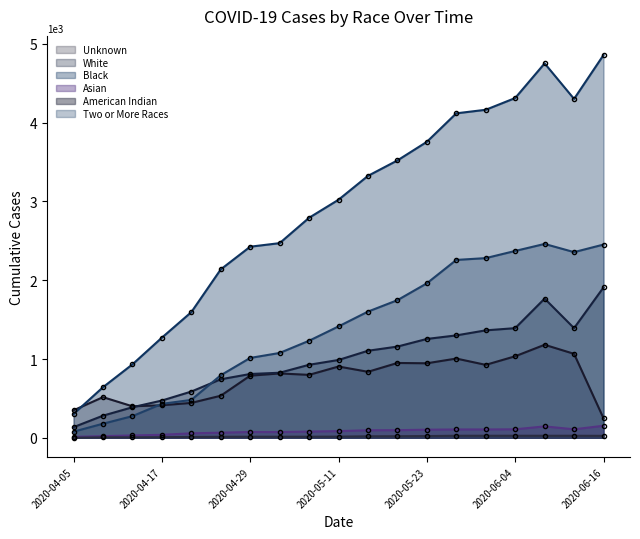

What is the difference between the second highest and second lowest values in the Two or More Races series?

2274